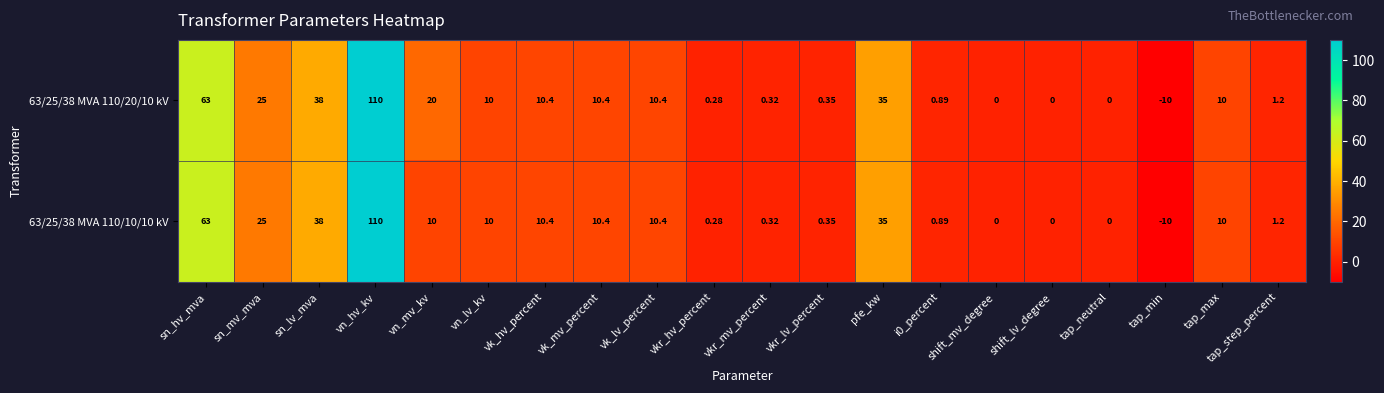

How many negative values does the 63/25/38 MVA 110/20/10 kV series have?

1